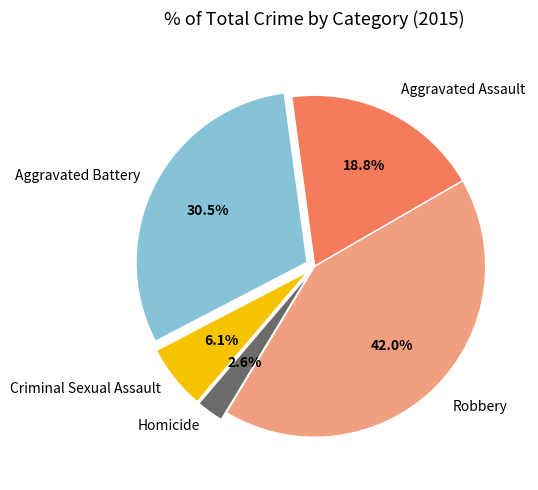

Does Aggravated Battery represent more than half of the total?

No